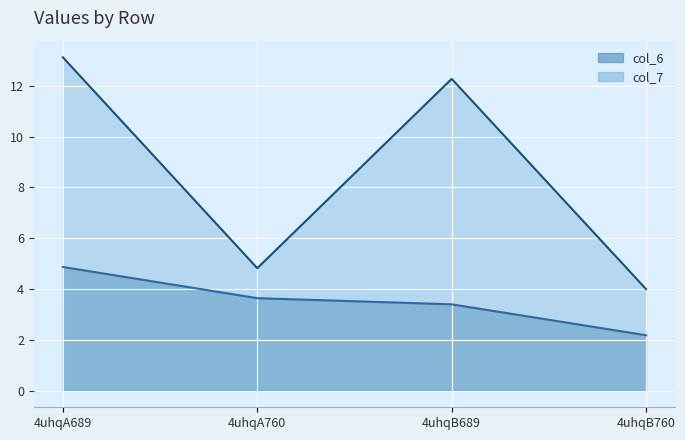

Reading left to right, extract all data points from this chart.

col_6: 4.9	3.6	3.4	2.2
col_7: 13.1	4.8	12.3	4.0